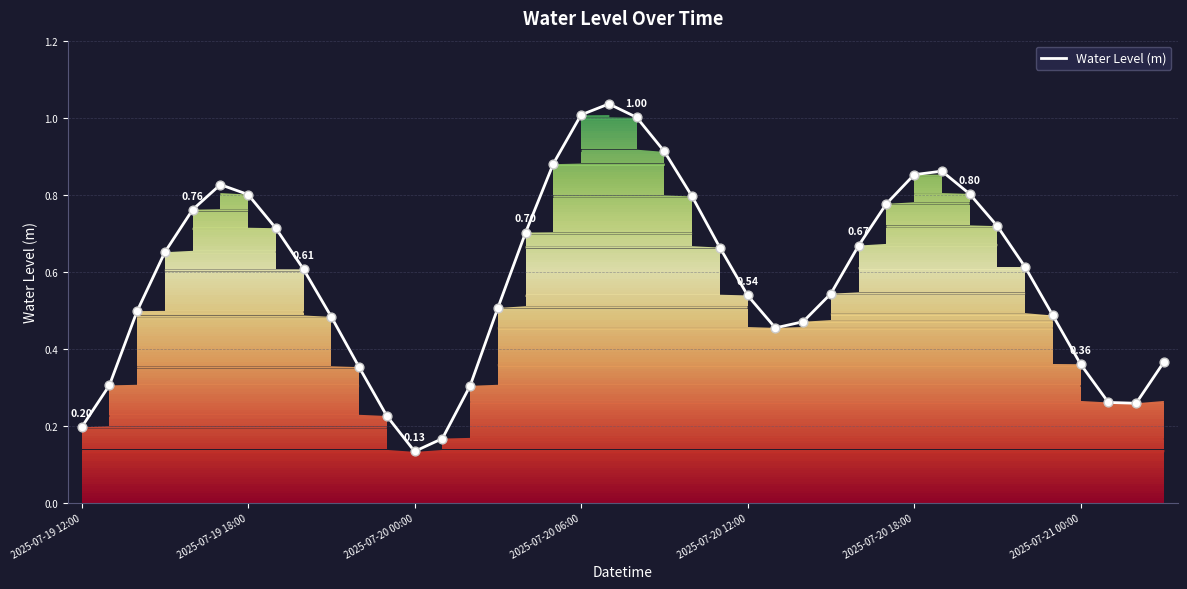

What is the change in value from 2025-07-19 12:00 to 2025-07-20 18:00?

+0.7